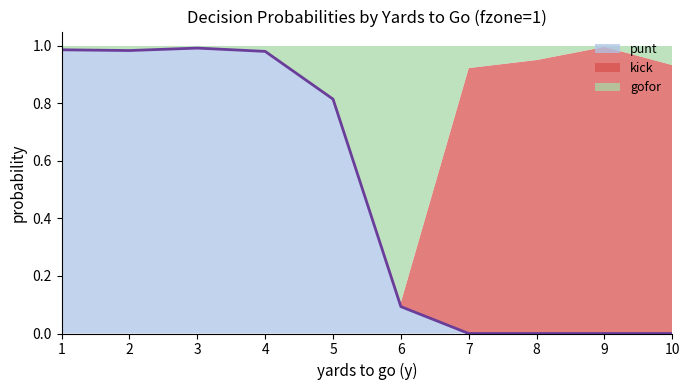

Rank the categories by value from lowest to highest.

7, 8, 9, 10, 6, 5, 4, 2, 1, 3